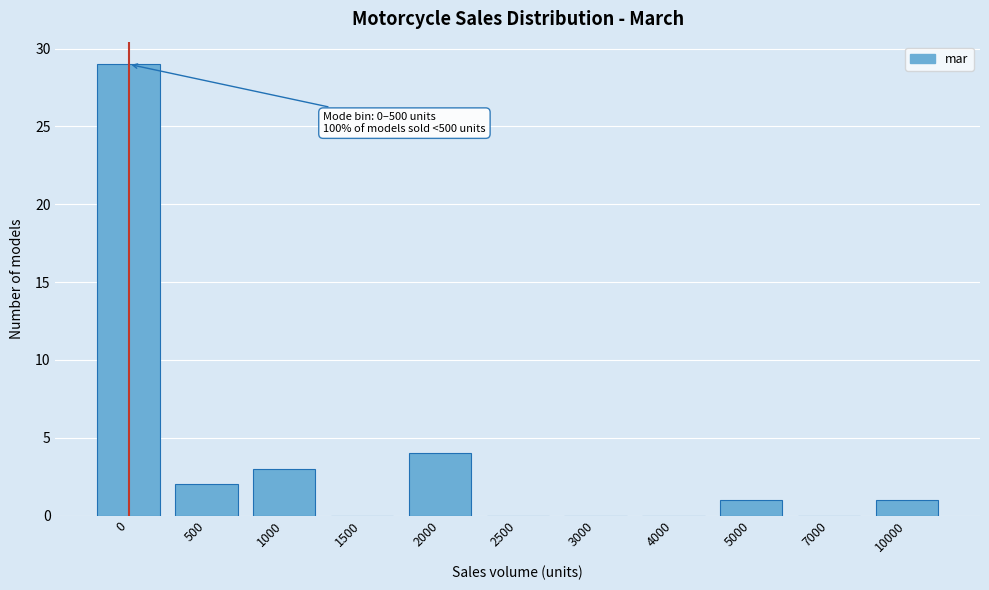

Reading right to left, transcribe all the data shown in this chart.

10000=1	7000=0	5000=1	4000=0	3000=0	2500=0	2000=4	1500=0	1000=3	500=2	0=29